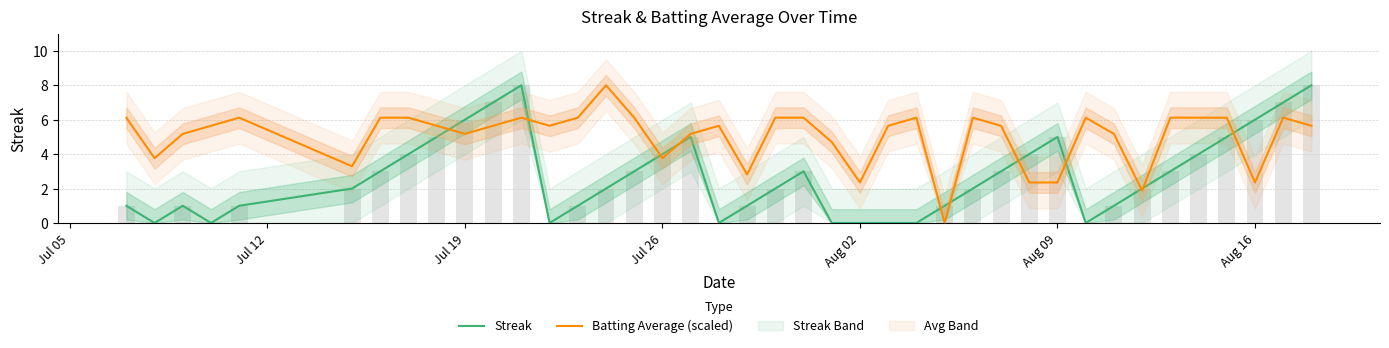

At Jul 12, list the series in order from largest to smallest.

Batting Average (scaled), Streak